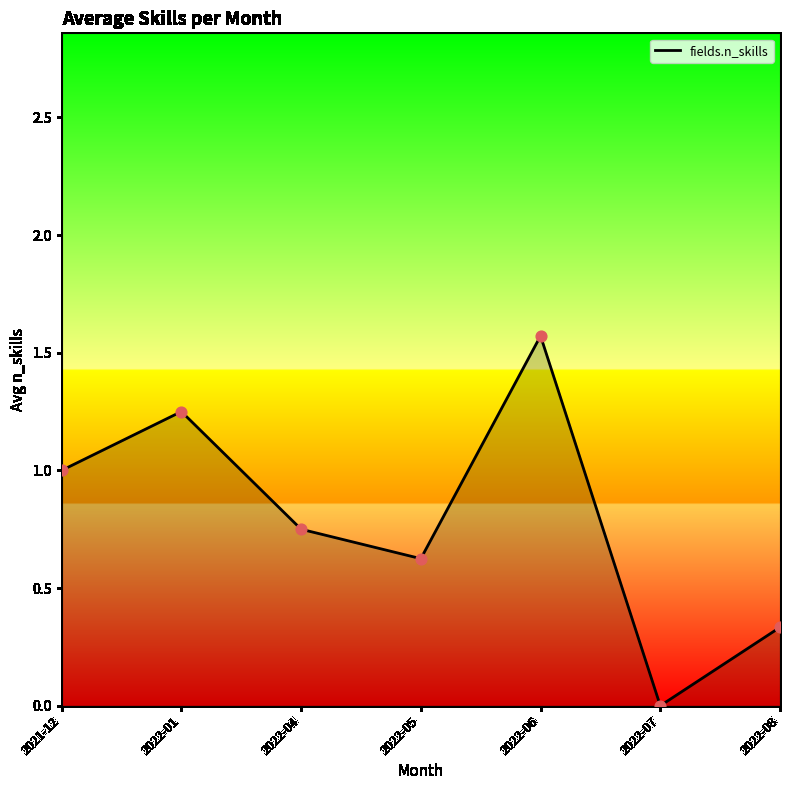

What is the change in value from 2022-06 to 2022-07?

-1.6